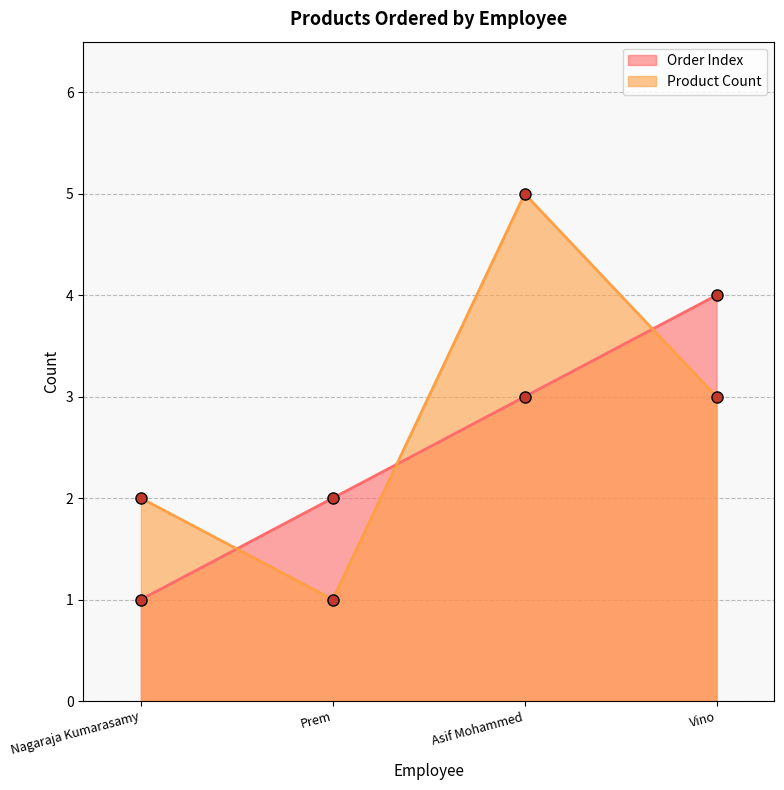

At which category is the sum across all series the highest?

Asif Mohammed